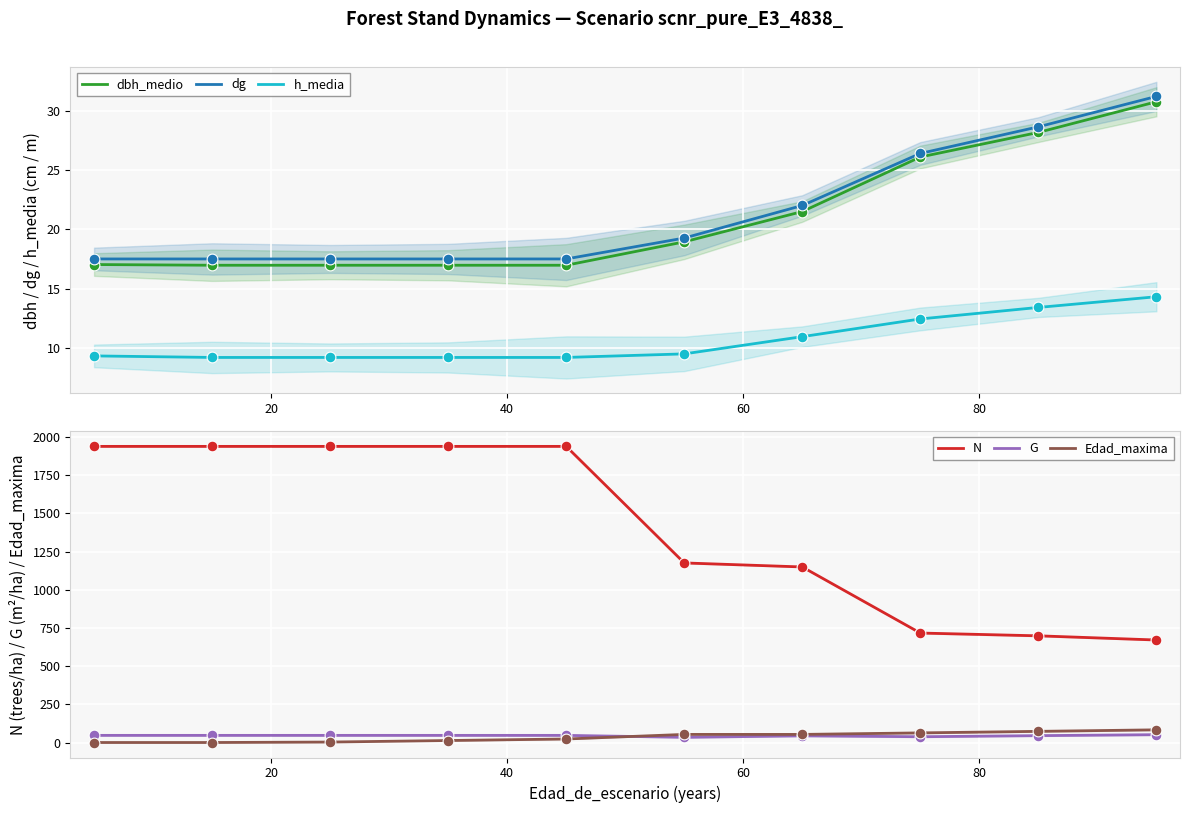

At how many categories does at least one series exceed 1547?

5